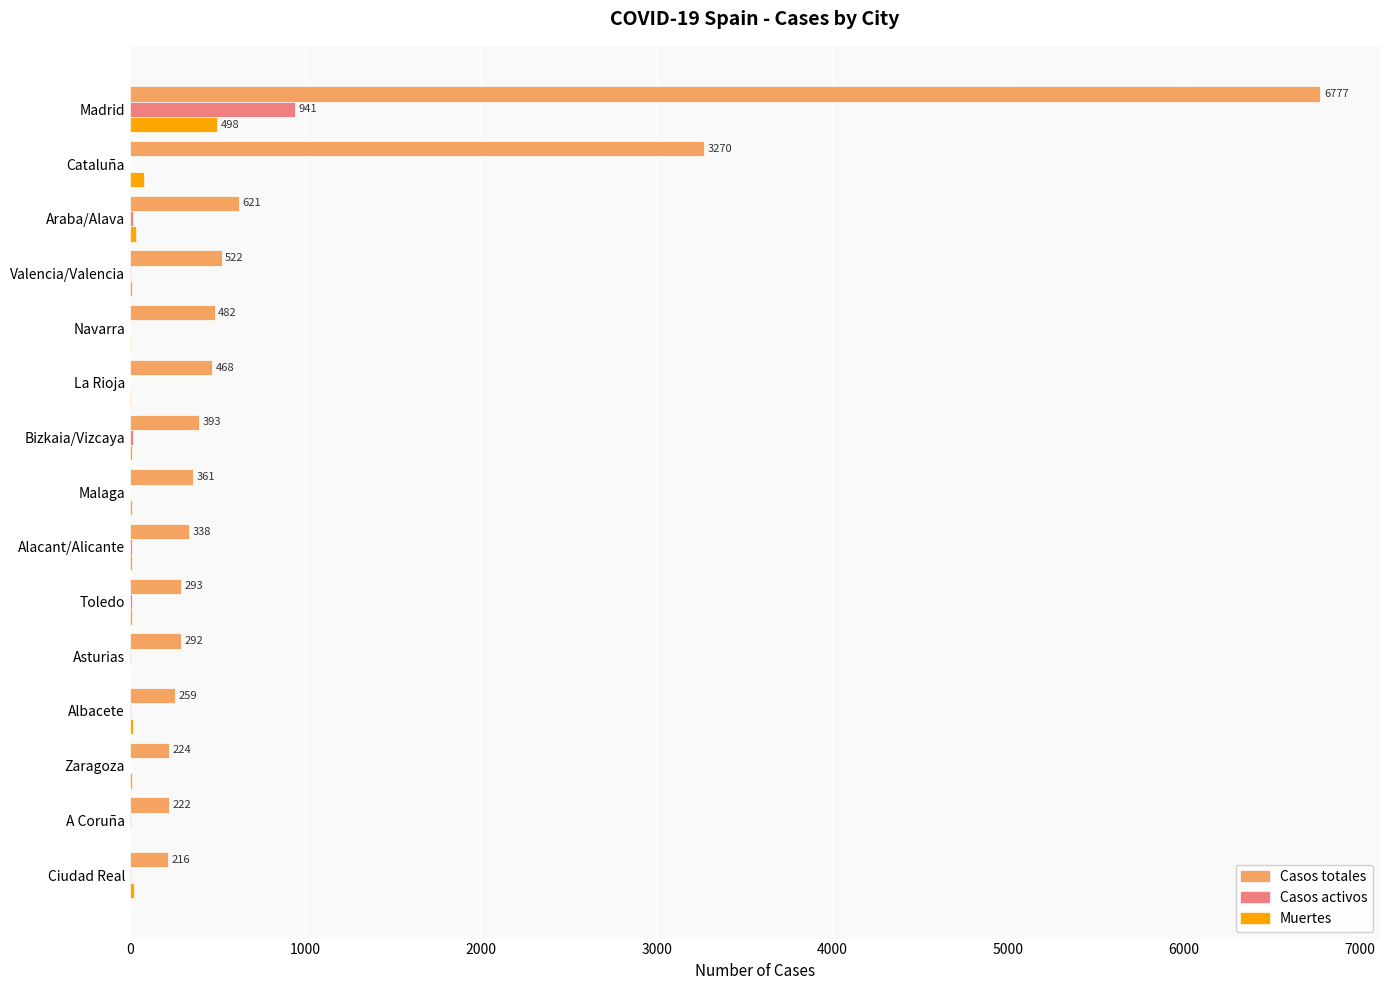

Which category has the highest value across all series?

Madrid